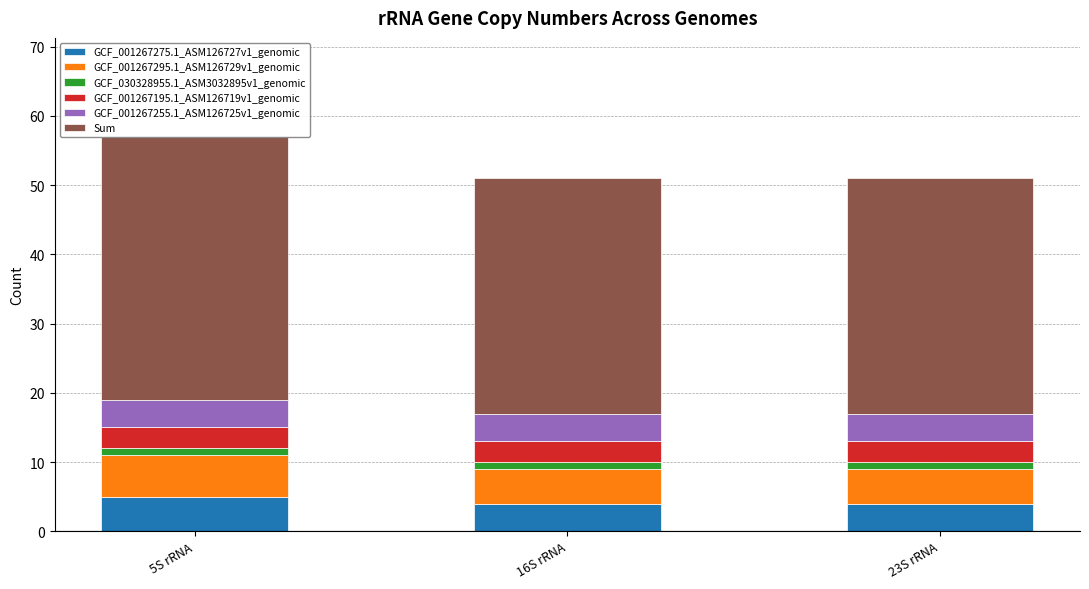

What are all the series names shown in the legend?

GCF_001267275.1_ASM126727v1_genomic, GCF_001267295.1_ASM126729v1_genomic, GCF_030328955.1_ASM3032895v1_genomic, GCF_001267195.1_ASM126719v1_genomic, GCF_001267255.1_ASM126725v1_genomic, Sum